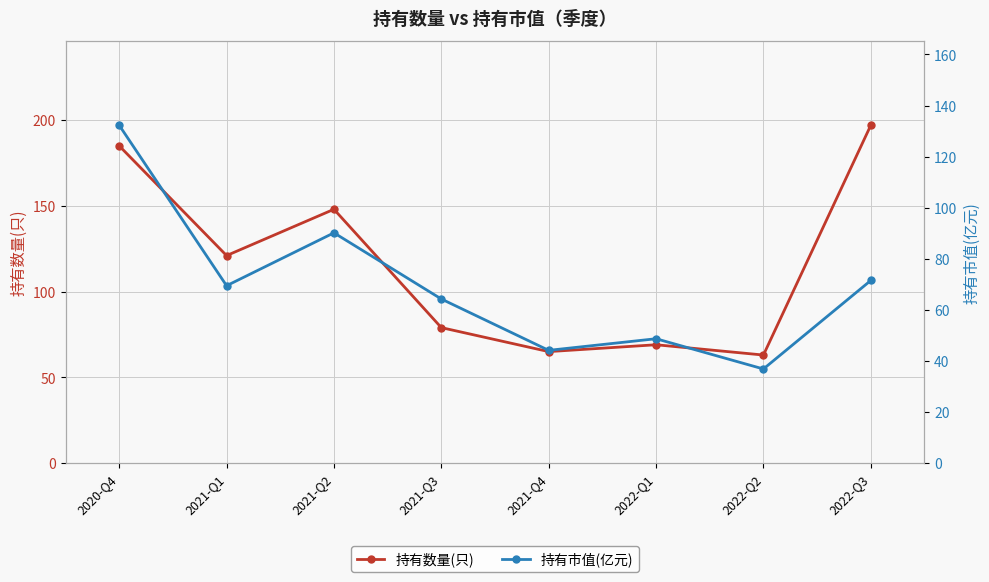

At which category does 持有市值(亿元) reach its first local valley?

2021-Q1